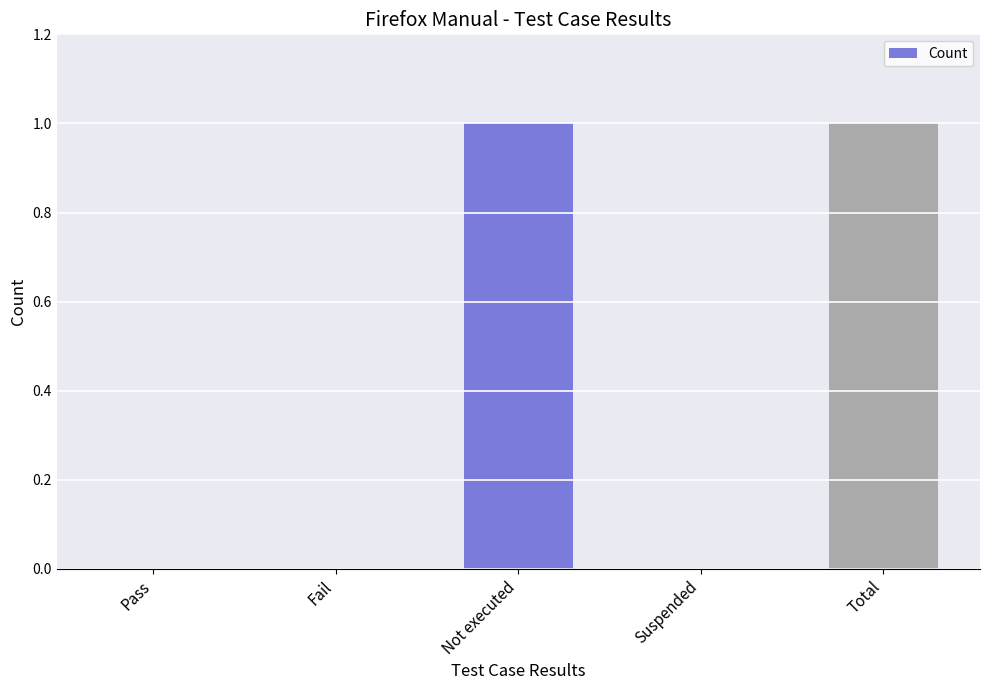

What is the sum of all values?

2